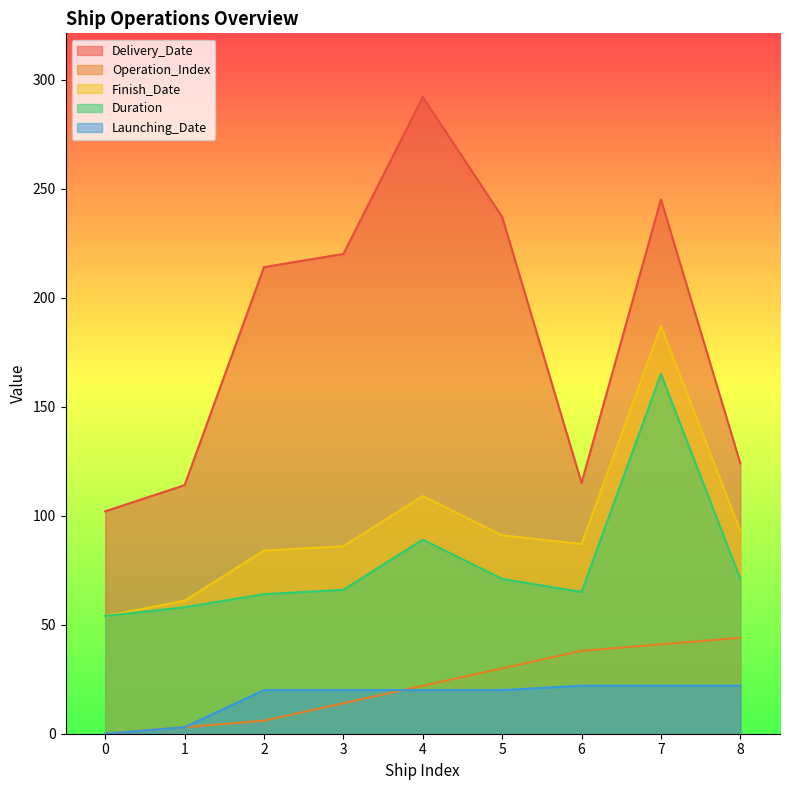

Which series has the largest total across all categories?

Delivery_Date